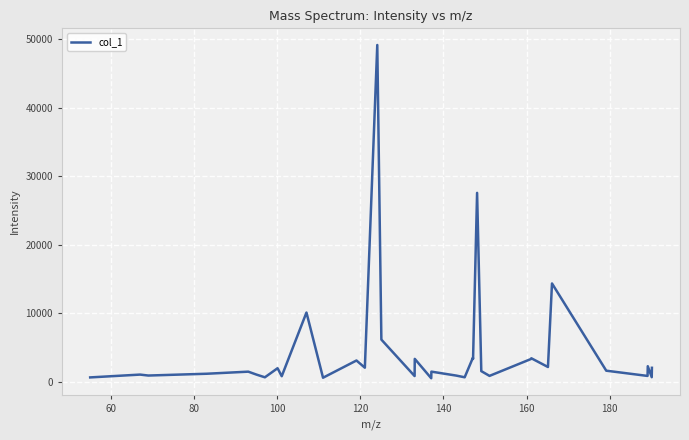

What is the minimum value shown in the chart?

552.6